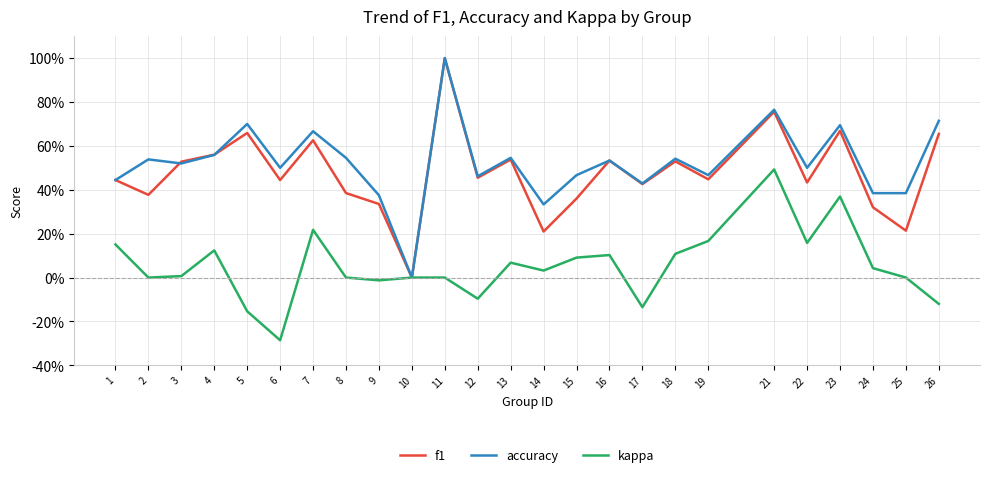

What are all the series names shown in the legend?

f1, accuracy, kappa